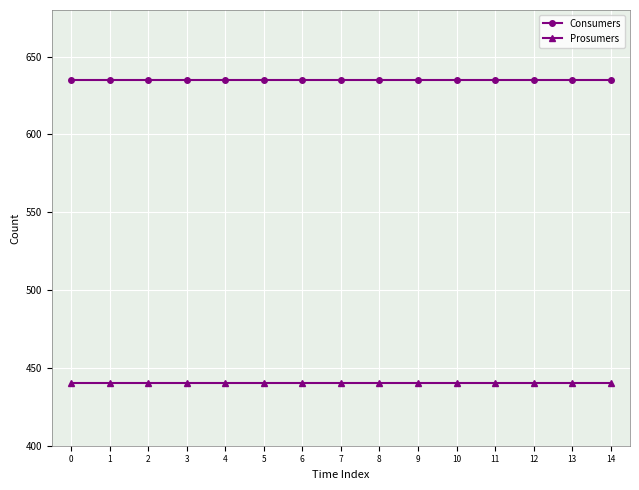

Is it true that Prosumers equals 247 at 4?

False